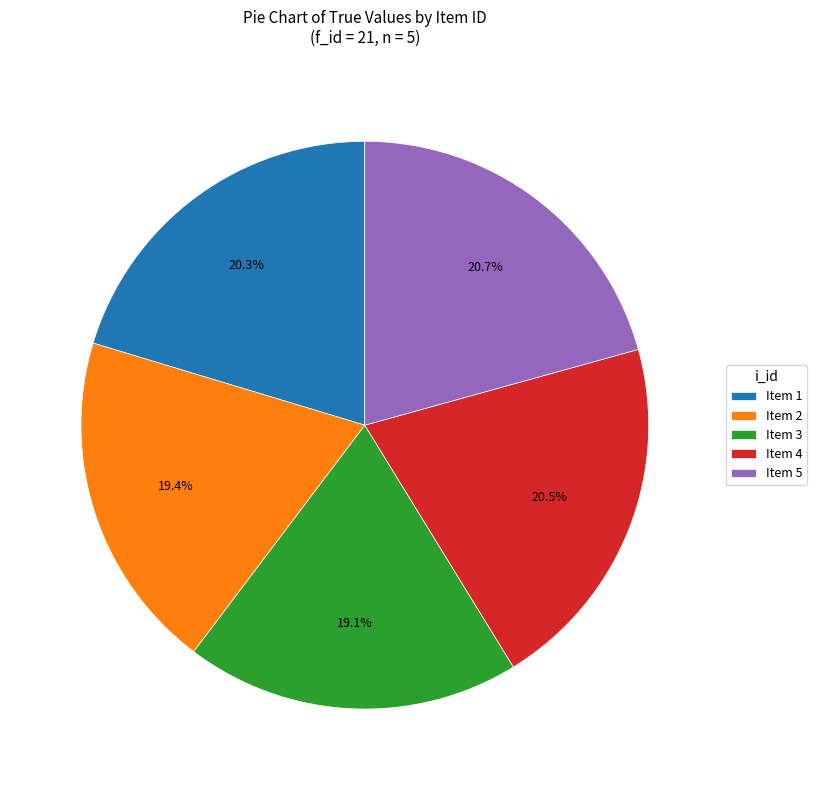

Which has a higher value, Item 2 or Item 1?

Item 1